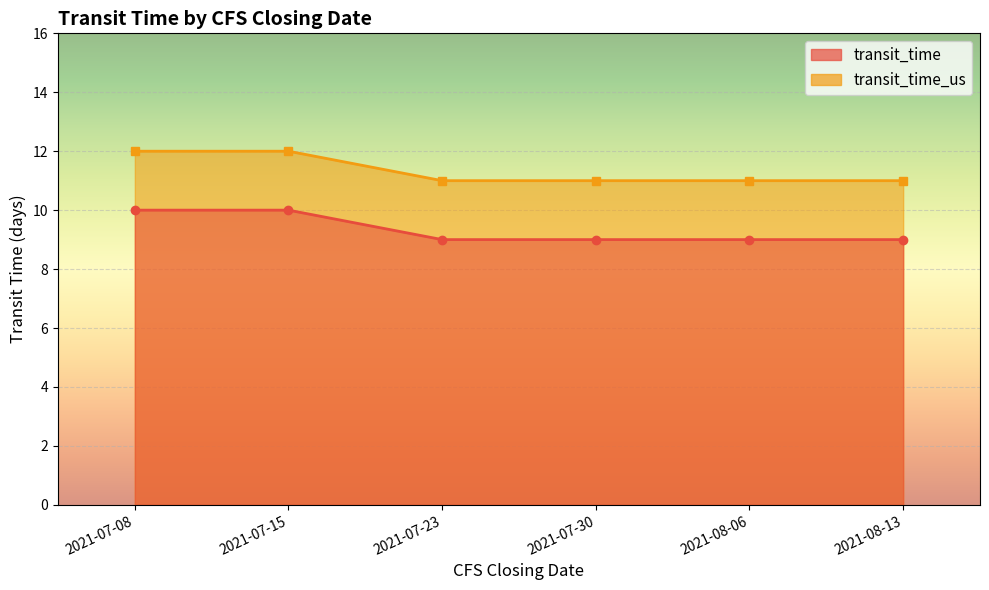

At which label does transit_time_us reach its peak?

2021-07-08